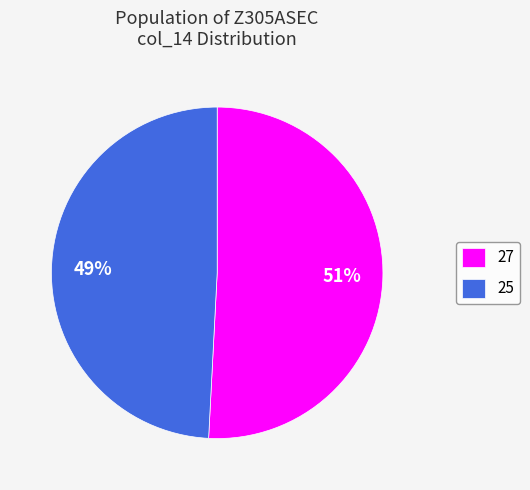

Rank the categories by value from highest to lowest.

27, 25